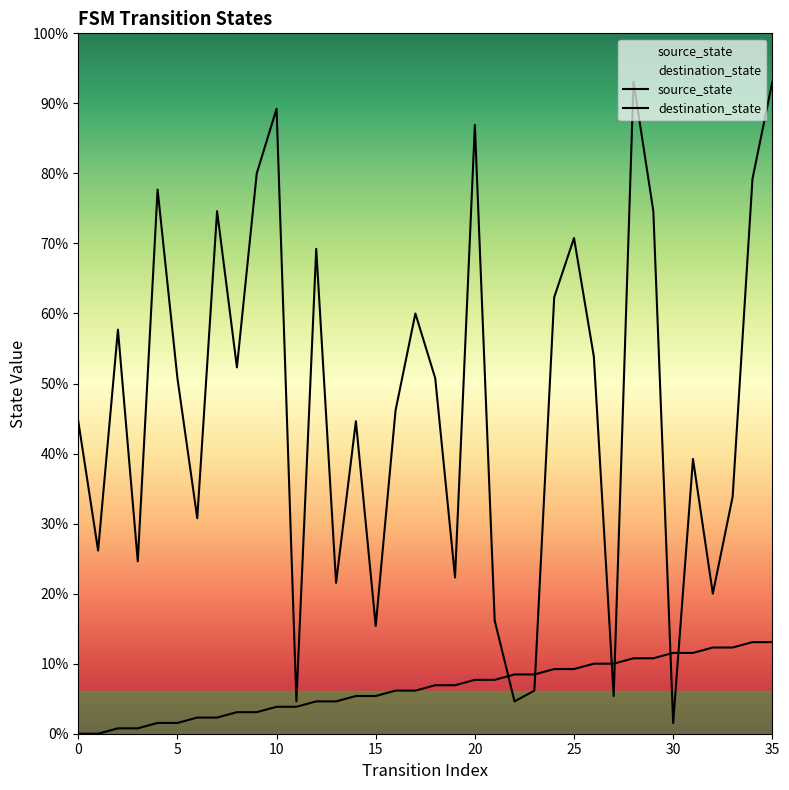

What is the total value across all series at 8?

72